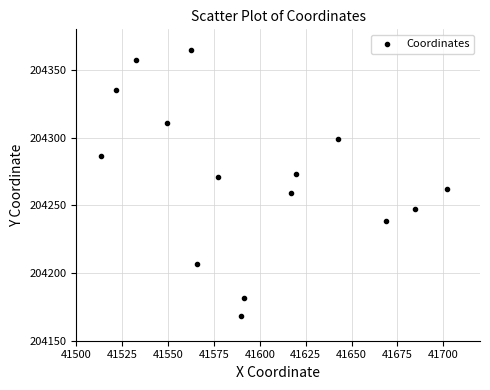

What is the range of Y values (max minus min)?

196.8